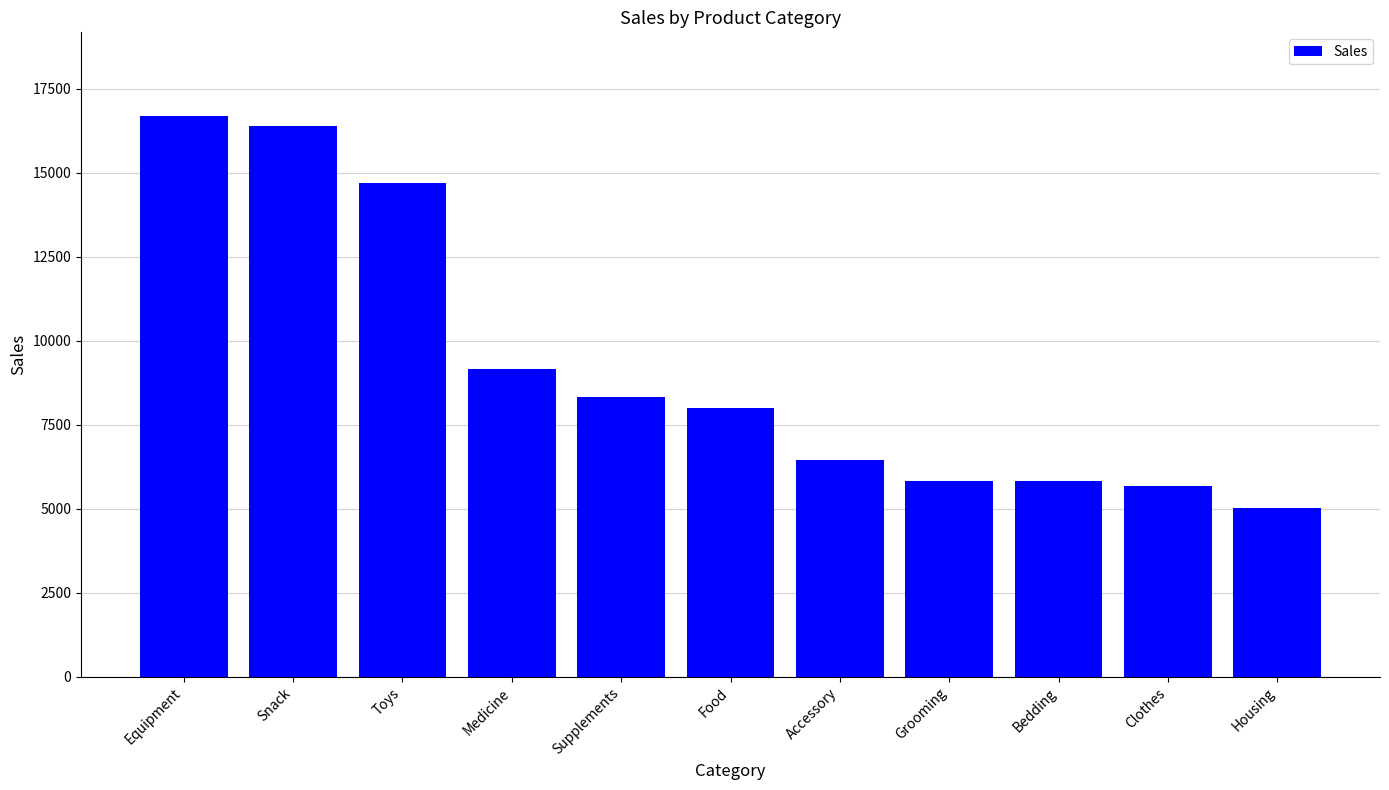

What is the approximate value at Snack, to the nearest 50?

16400